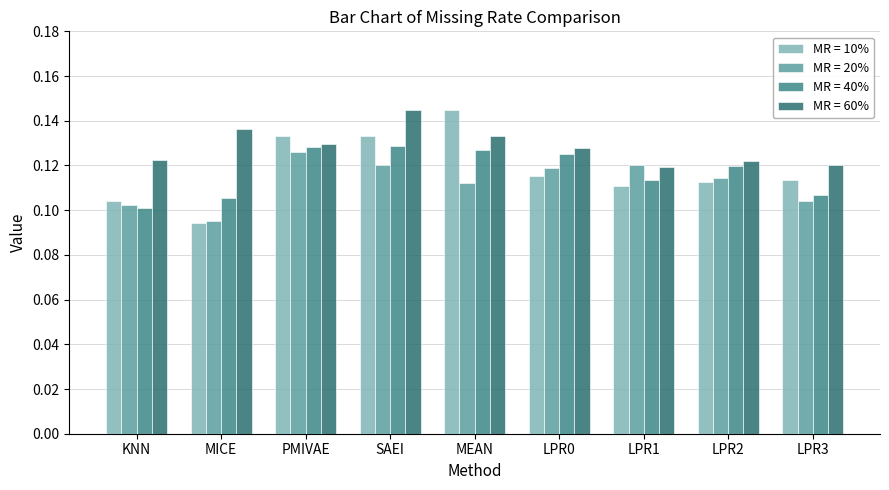

At how many categories does at least one series exceed 0?

9